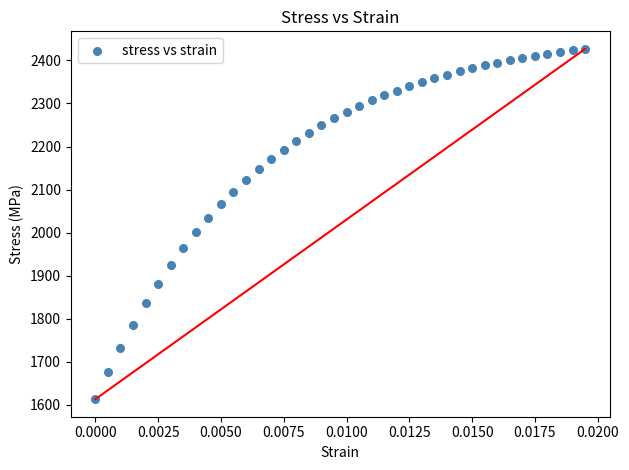

What is the range of Y values (max minus min)?

813.3